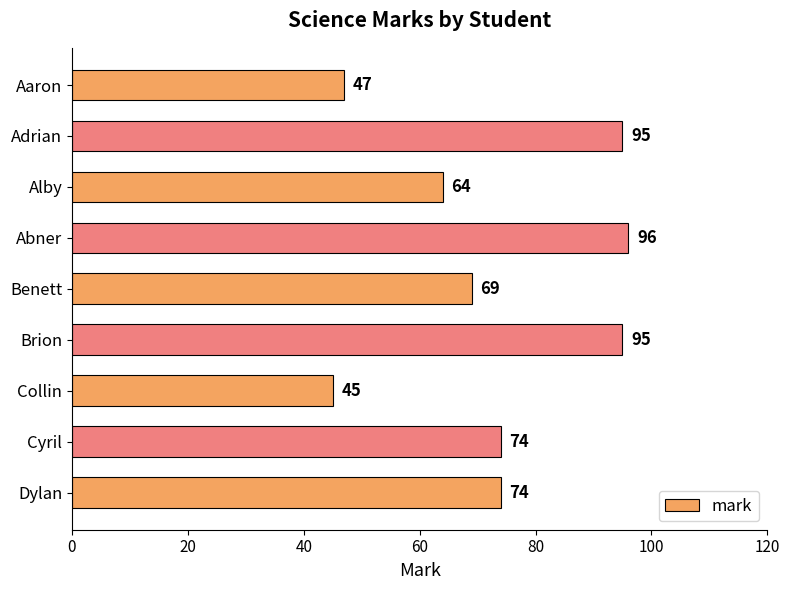

The value at Aaron is 47. True or false?

True